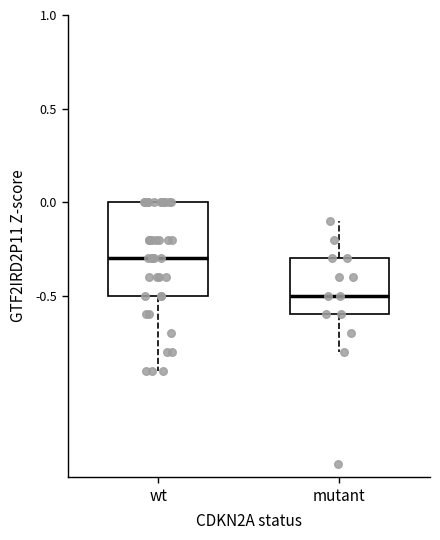

Which box's median line is the highest?

wt